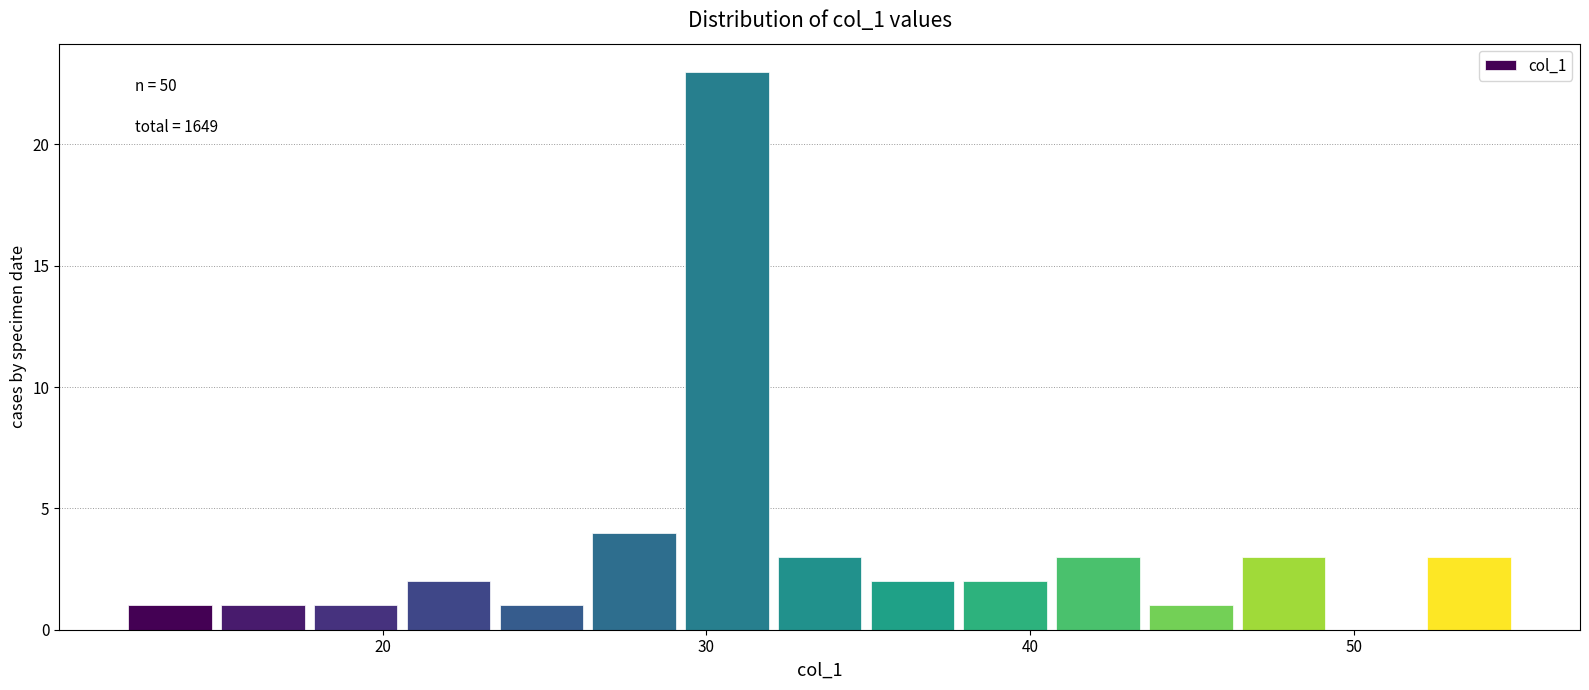

Around what value on the x-axis is the tallest bar? Give the approximate position of its centre, as read against the axis.

31